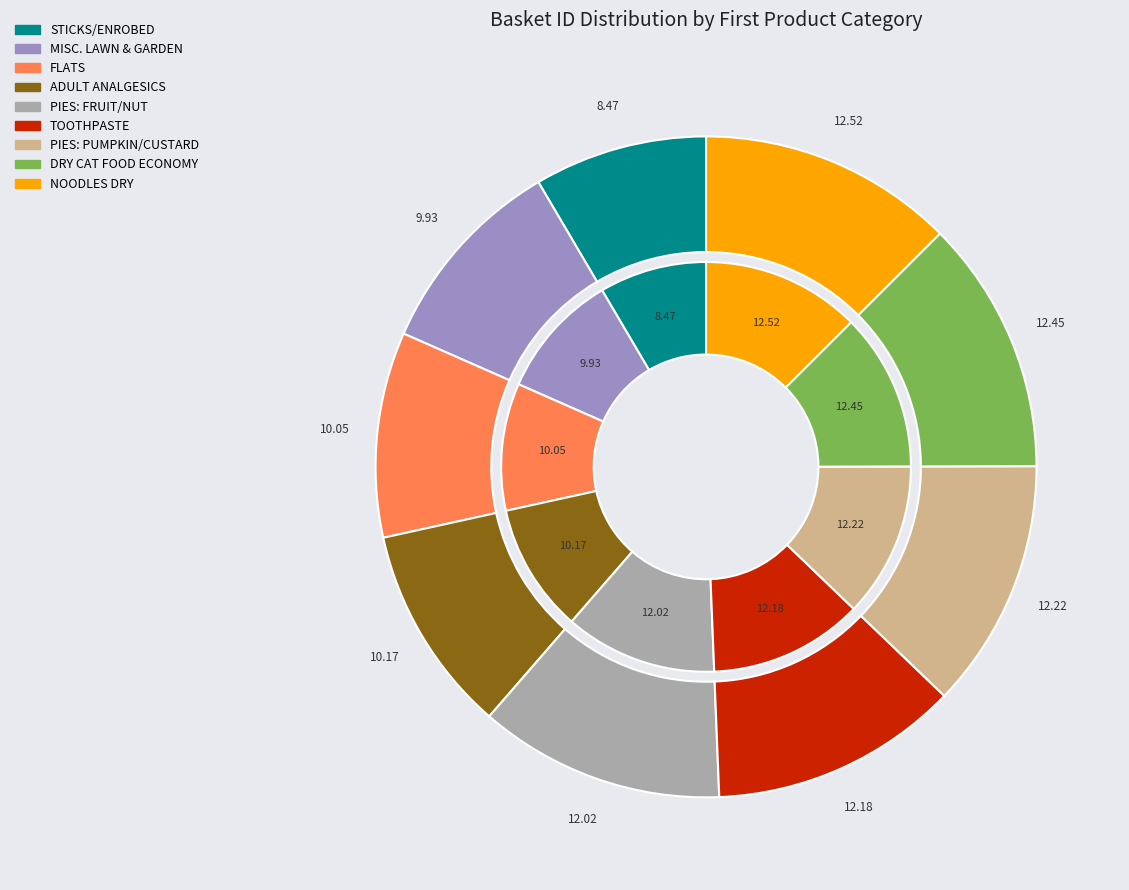

What percentage do TOOTHPASTE (basket 40595345016) and DRY CAT FOOD ECONOMY (basket 41506145008) together represent?

24.6%